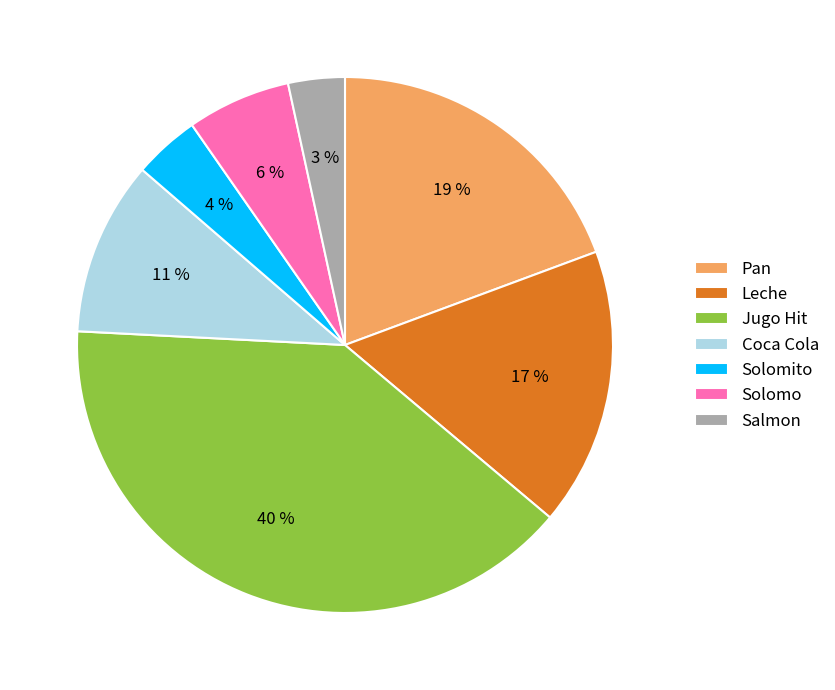

Rank the categories by value from lowest to highest.

Salmon, Solomito, Solomo, Coca Cola, Leche, Pan, Jugo Hit